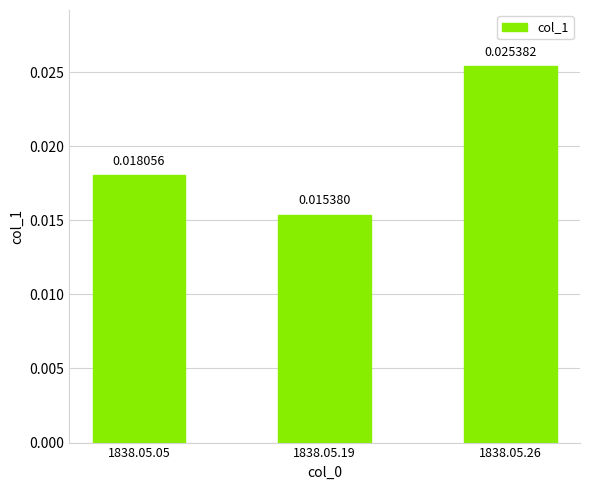

List the labels in order of value, smallest first.

1838.05.19, 1838.05.05, 1838.05.26